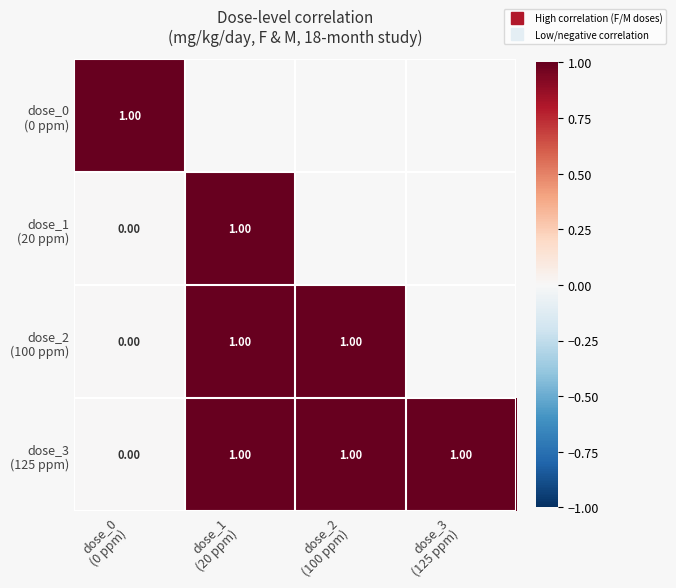

The dose_2 (100 ppm) series shows 0.3 at dose_2 (100 ppm). True or false?

False